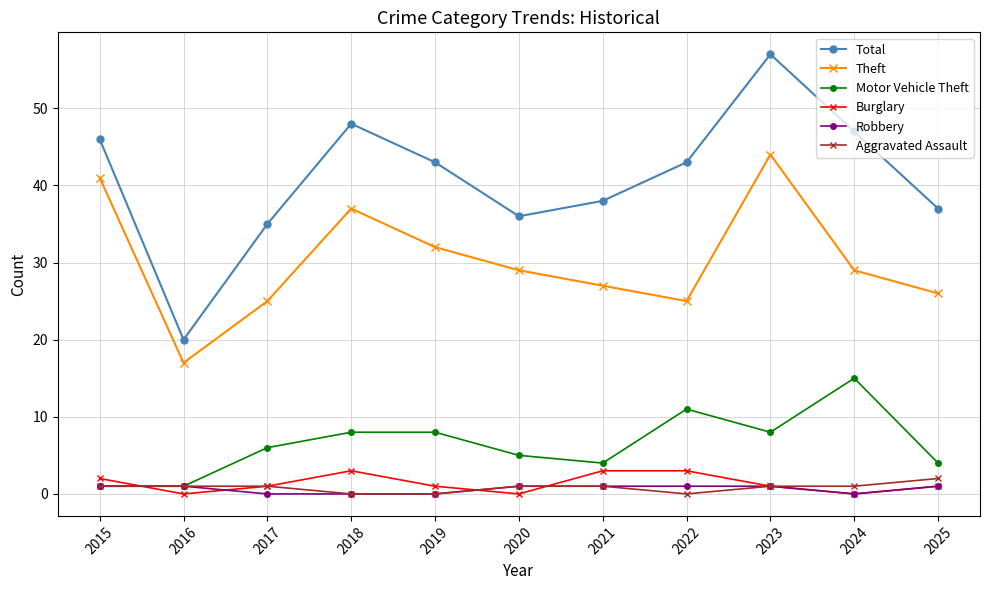

Is this an area chart (filled region under the line)?

No